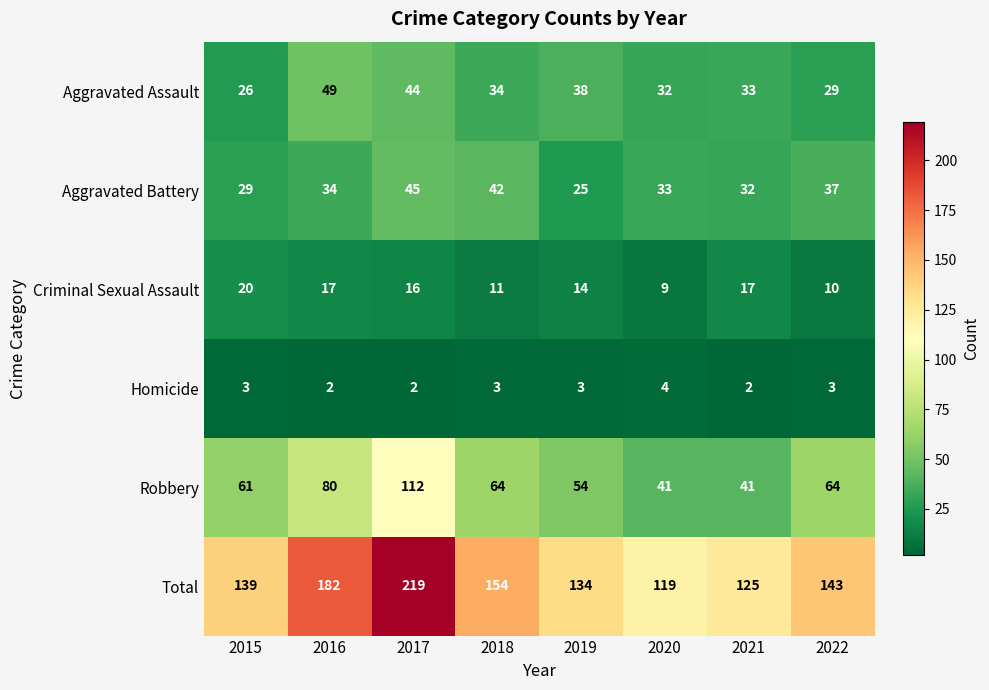

What is the highest value of the Aggravated Assault series?

49